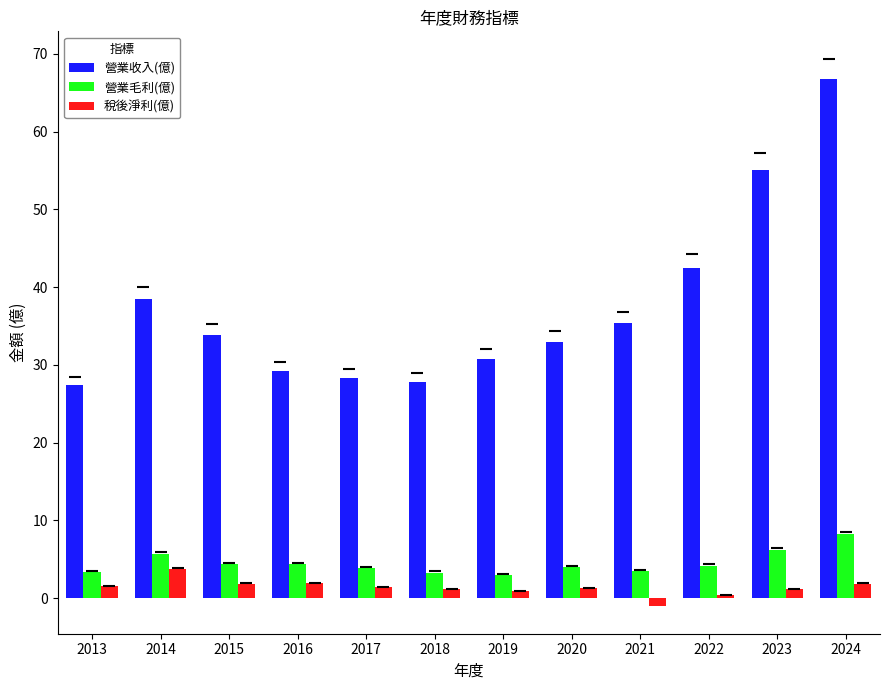

Is it true that 稅後淨利(億) equals 0.9 at 2019?

True